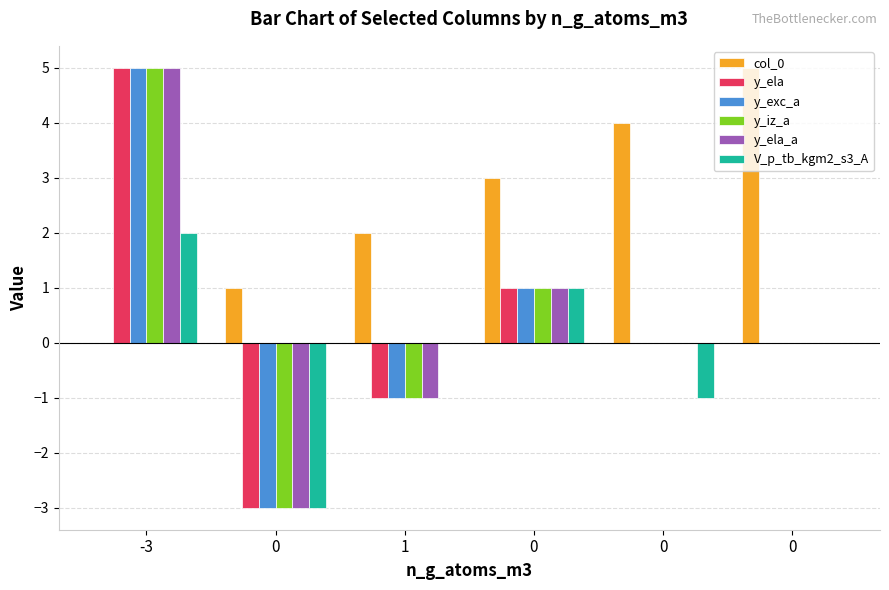

What are all the series names shown in the legend?

col_0, y_ela, y_exc_a, y_iz_a, y_ela_a, V_p_tb_kgm2_s3_A